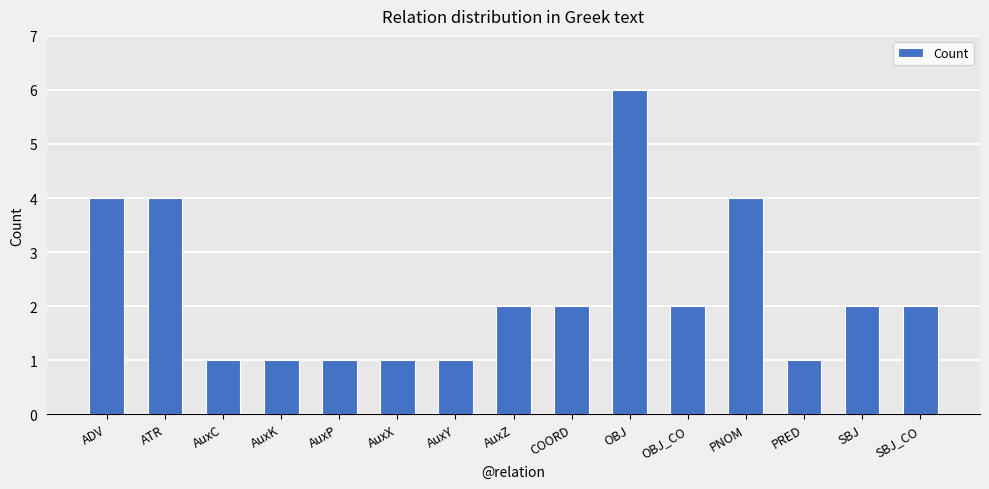

Which category has the highest value across all series?

OBJ